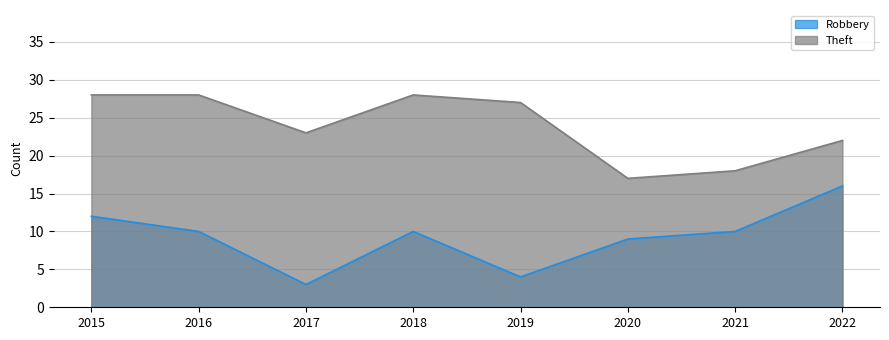

Read the Theft value at 2019.

27